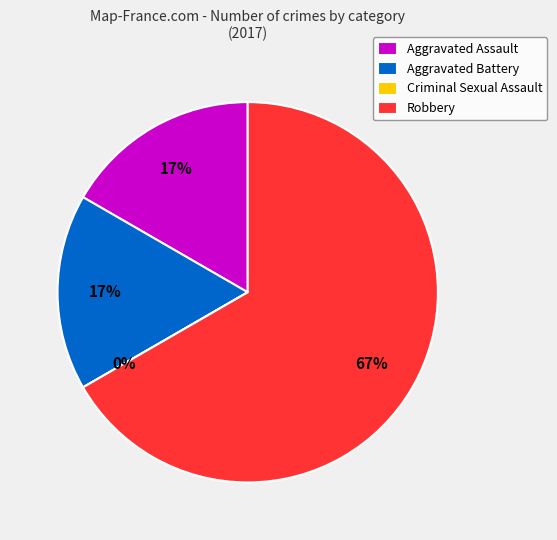

True or false: Criminal Sexual Assault accounts for 9% of the total.

False